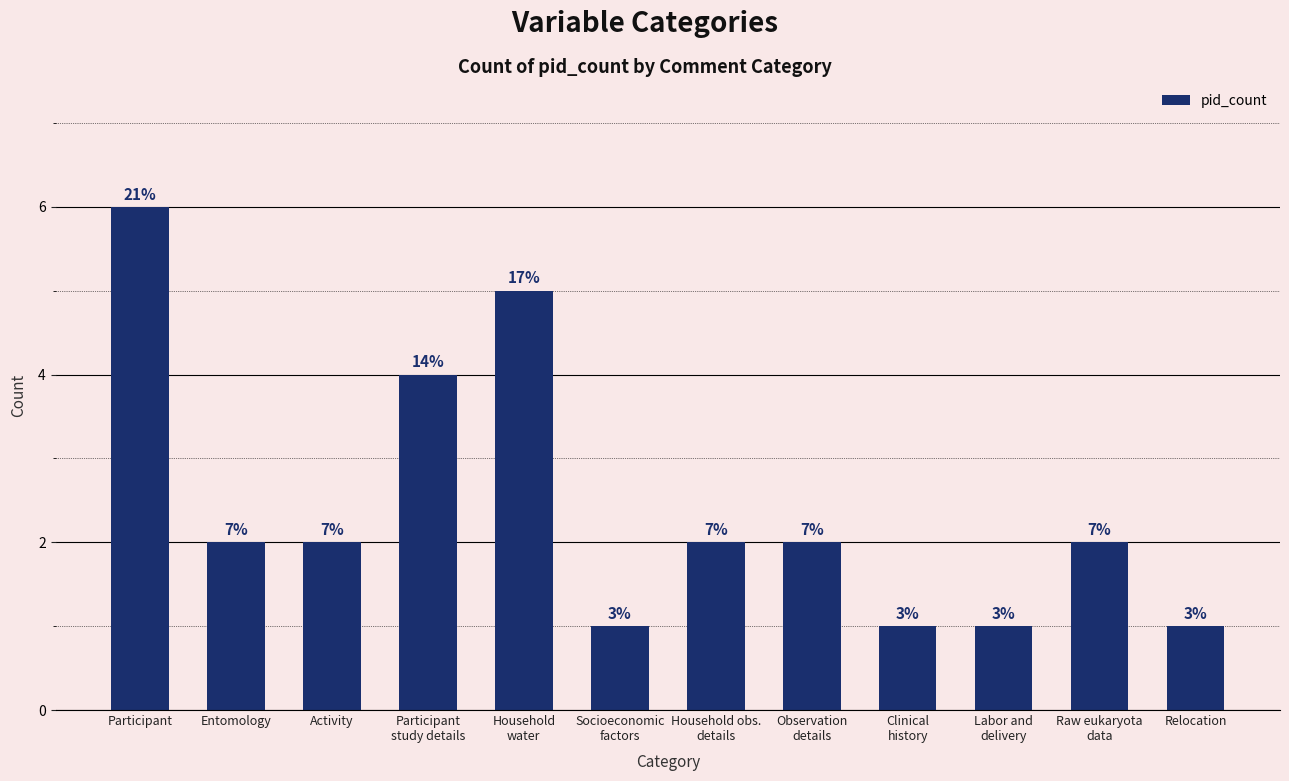

At which label is the value closest to 3?

Entomology